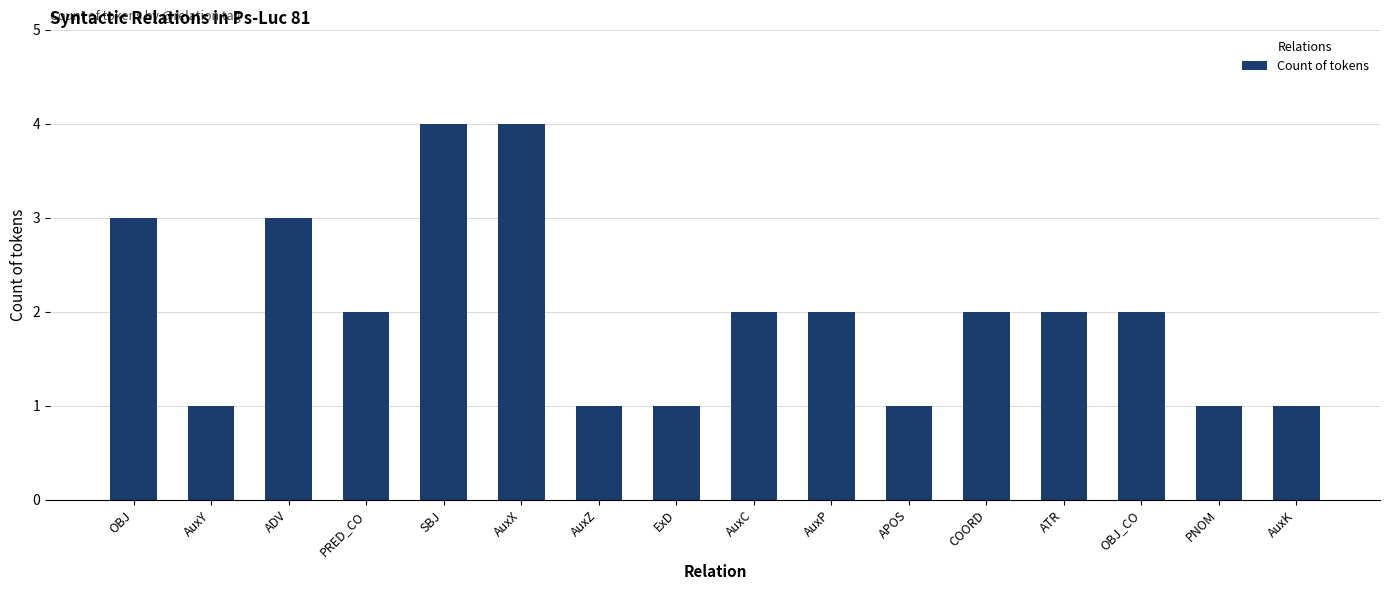

What is the maximum value shown in the chart?

4